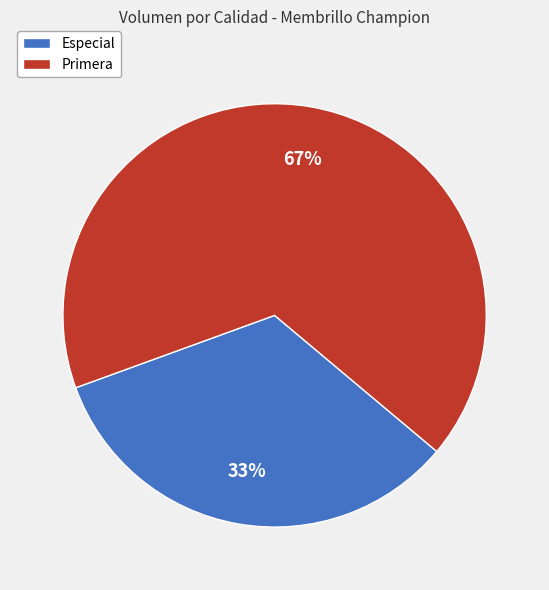

Does Especial account for over 50% of the chart?

No